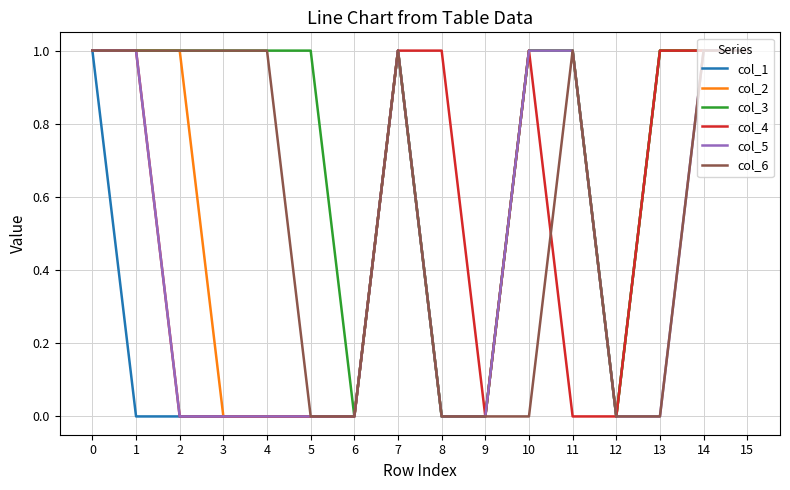

True or false: col_3 has more than 0 points higher than both neighbors.

True